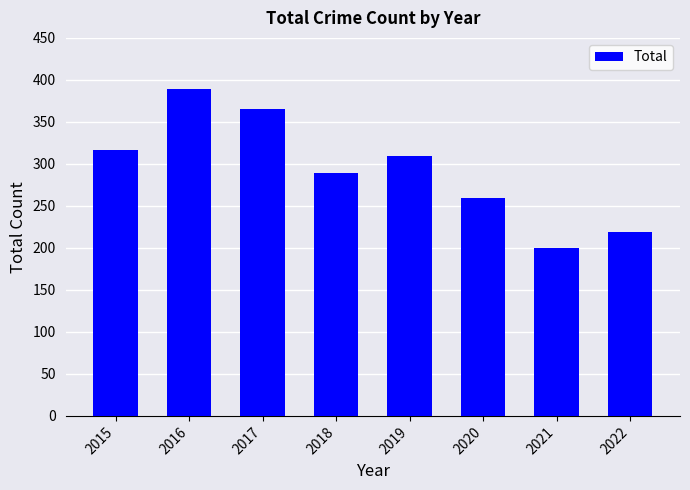

What is the difference between the maximum and second lowest values?

170